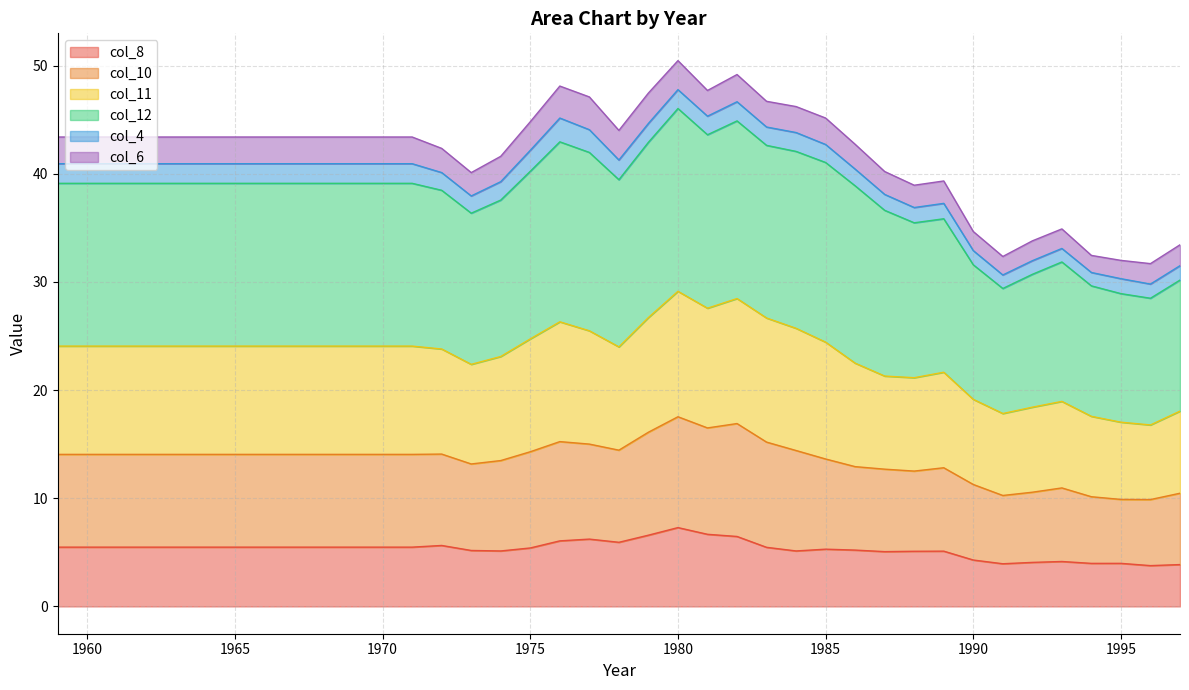

What is the minimum value for col_8?

3.8